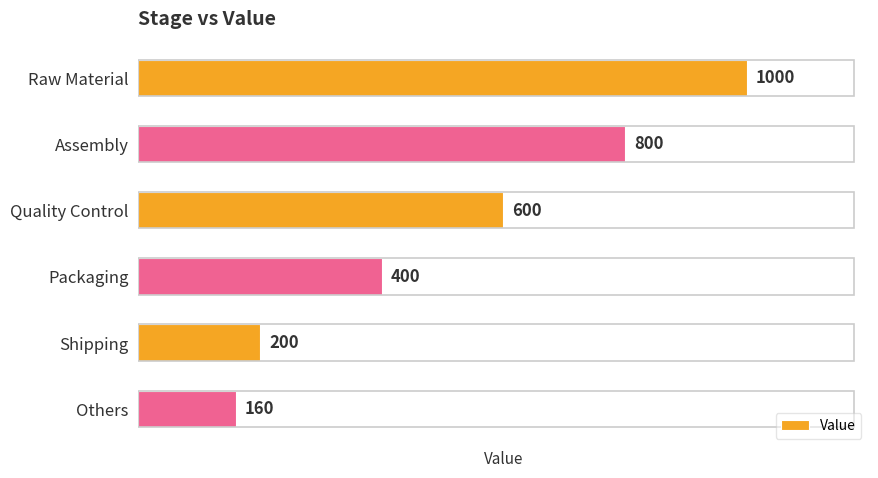

What is the label of the 6th bar from the bottom?

Raw Material